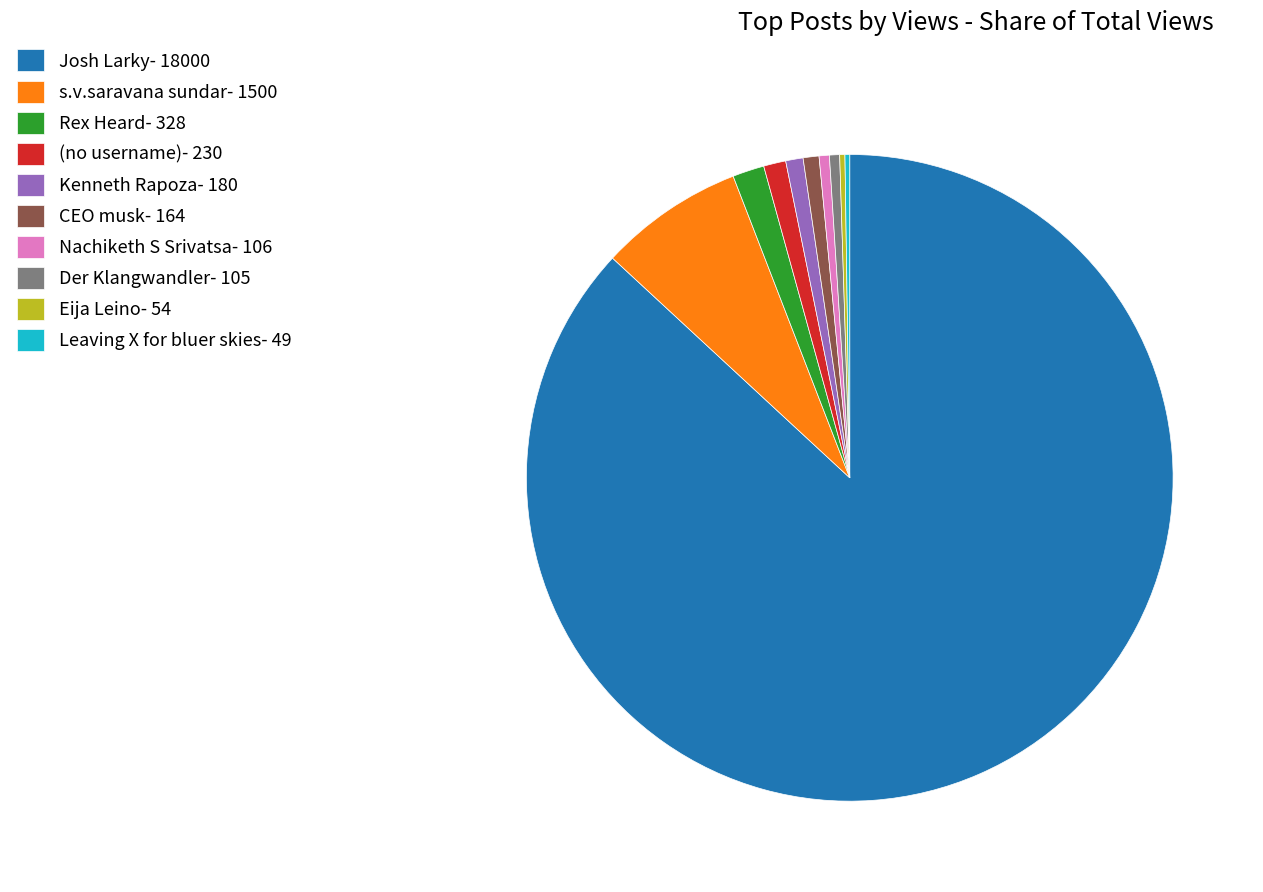

What is the ratio of the value at CEO musk- 164 to the value at Nachiketh S Srivatsa- 106?

1.5